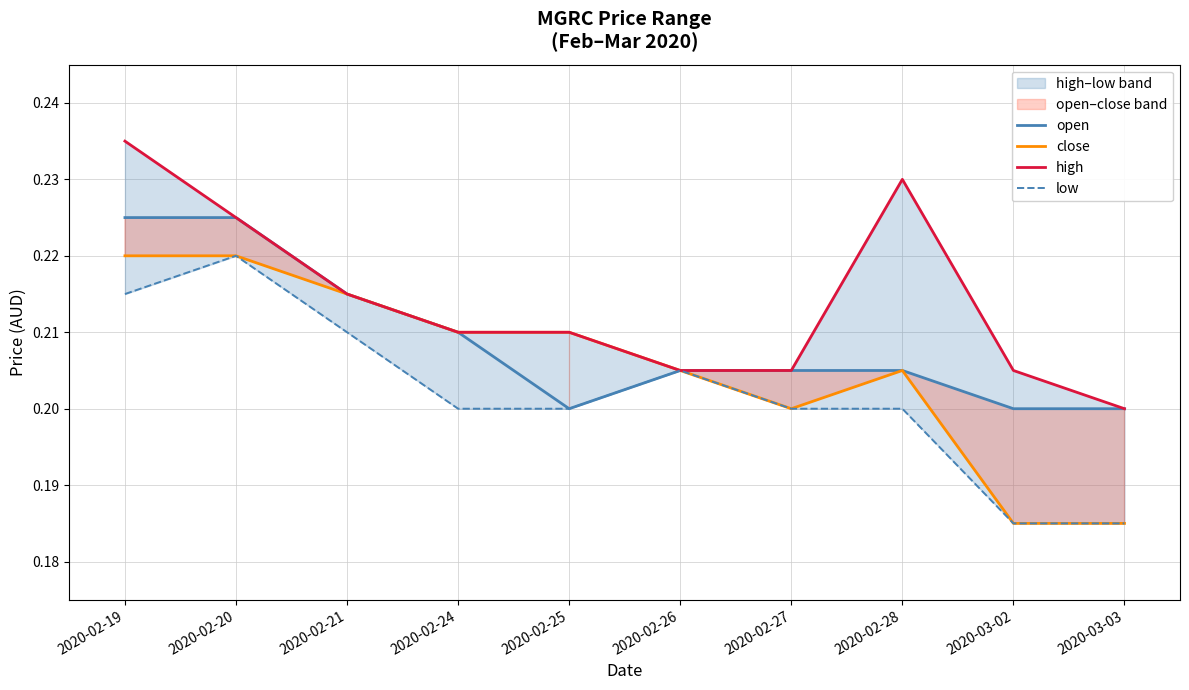

What is the label of the 9th point from the left?

2020-03-02